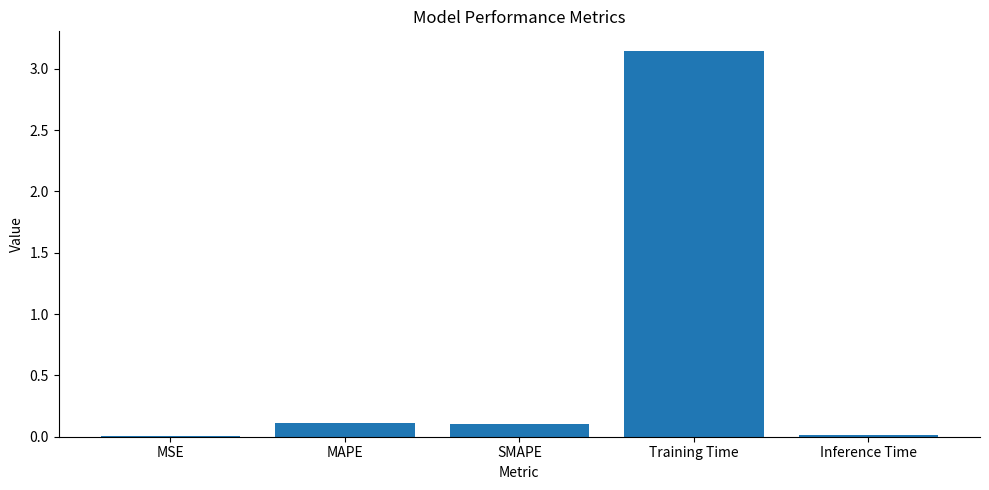

What value does the data have at MAPE?

0.1